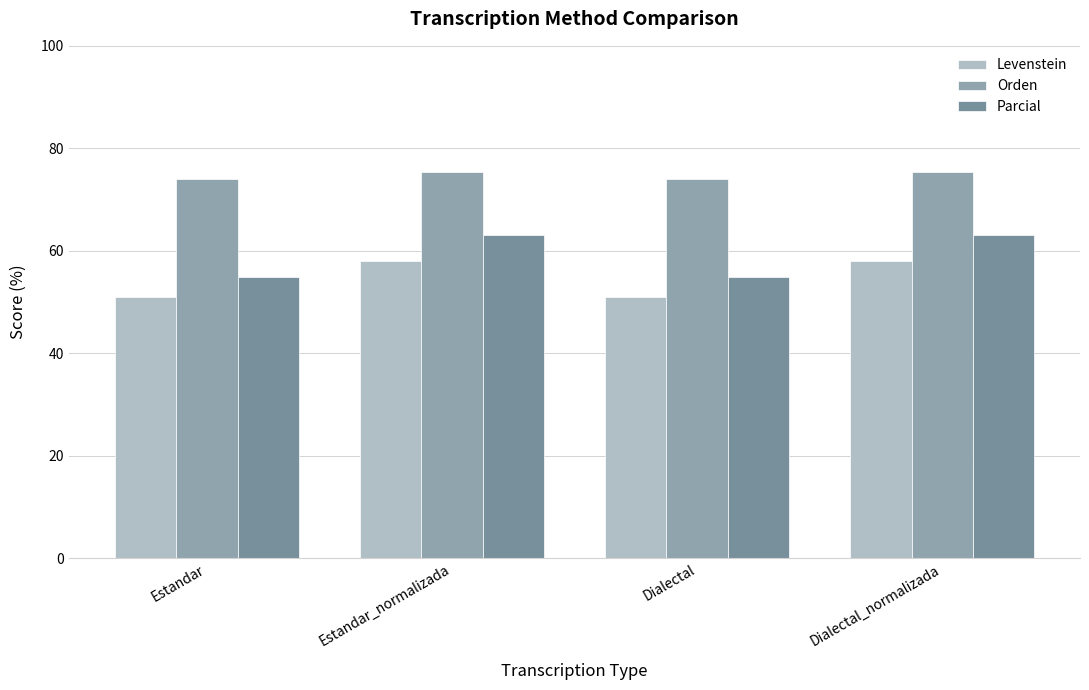

Between Estandar and Estandar_normalizada, which series saw the biggest shift?

Parcial